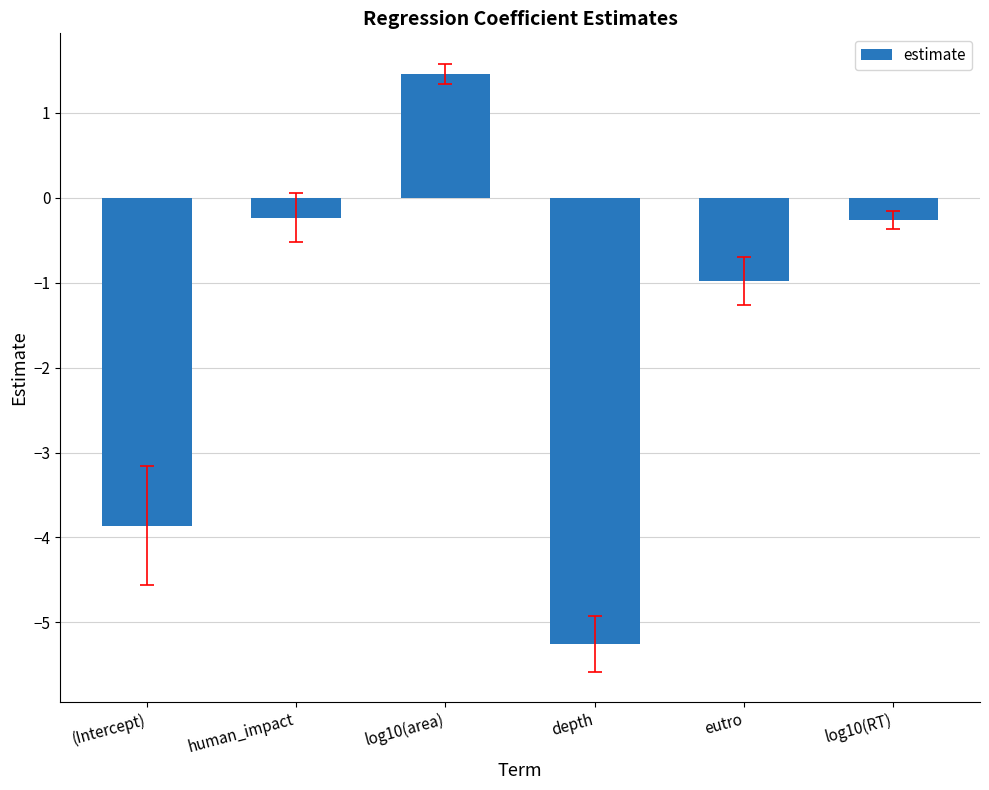

At which label does the data first exceed 0?

log10(area)